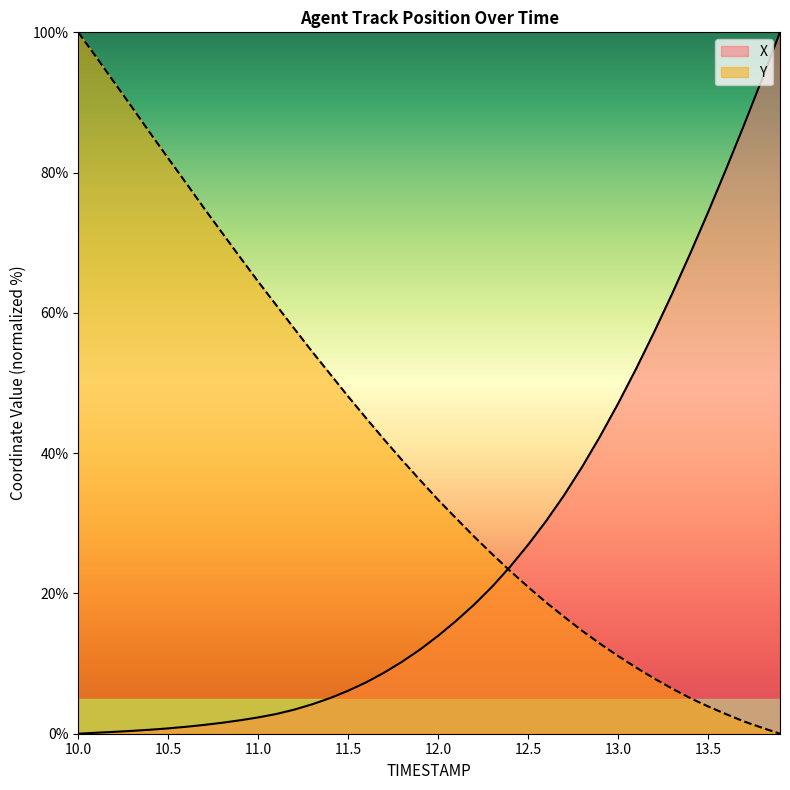

Read the X value at 11.9.

12.0